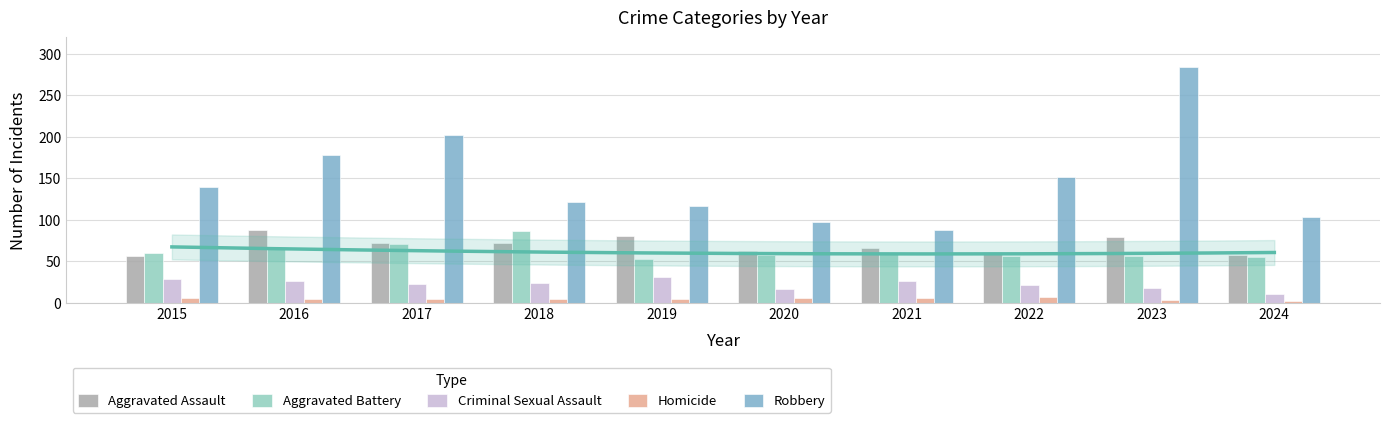

What is the sum of all Aggravated Battery values?

620